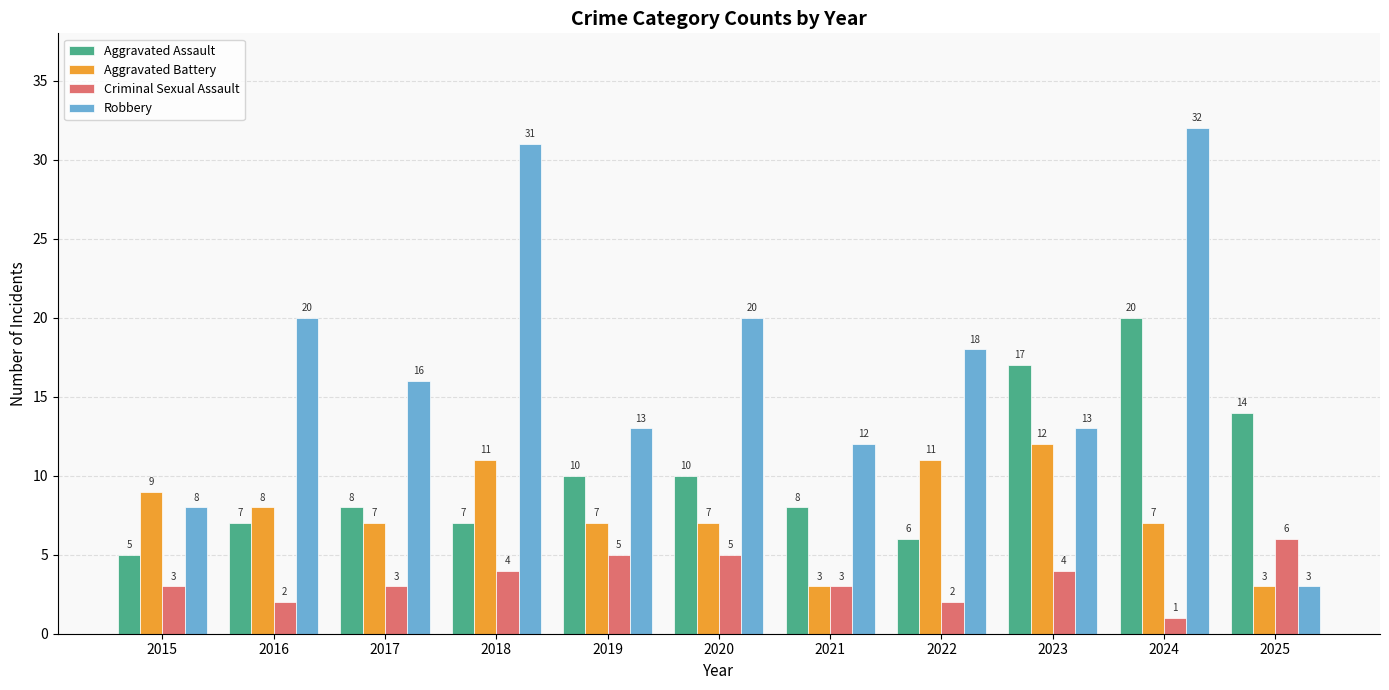

How many groups of bars are there?

11